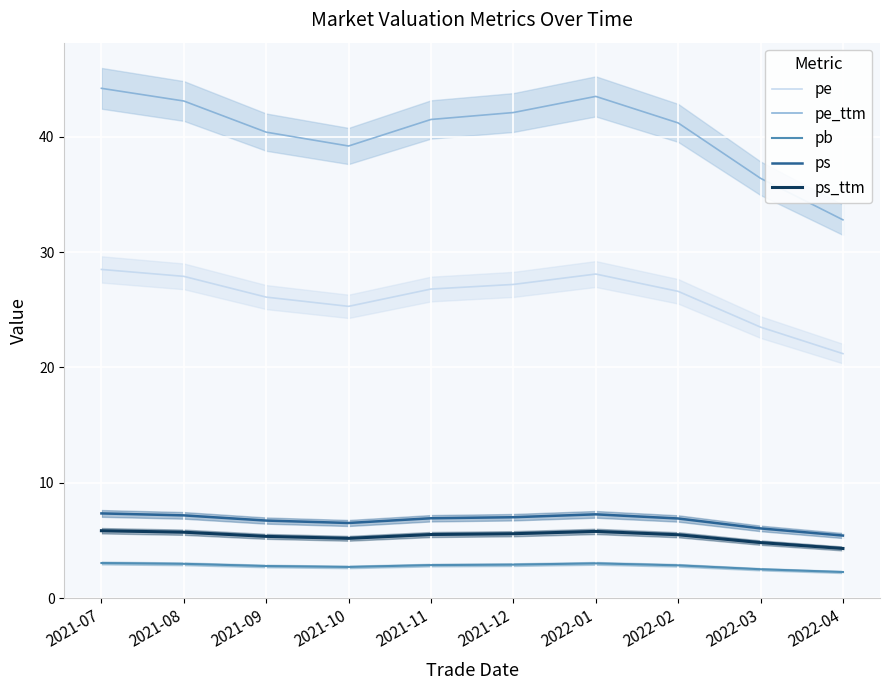

At which category does ps_ttm reach its first local valley?

2021-10